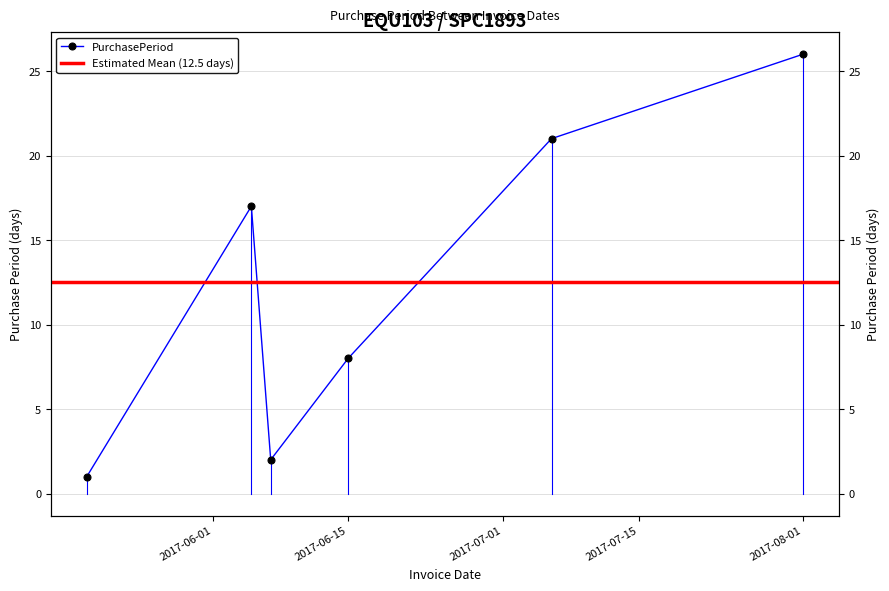

What is the sum of all values?

75